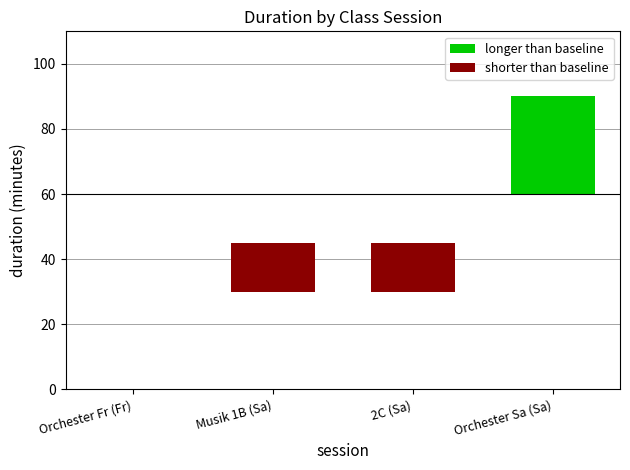

The shorter than baseline series shows -15 at Musik 1B (Sa). True or false?

True